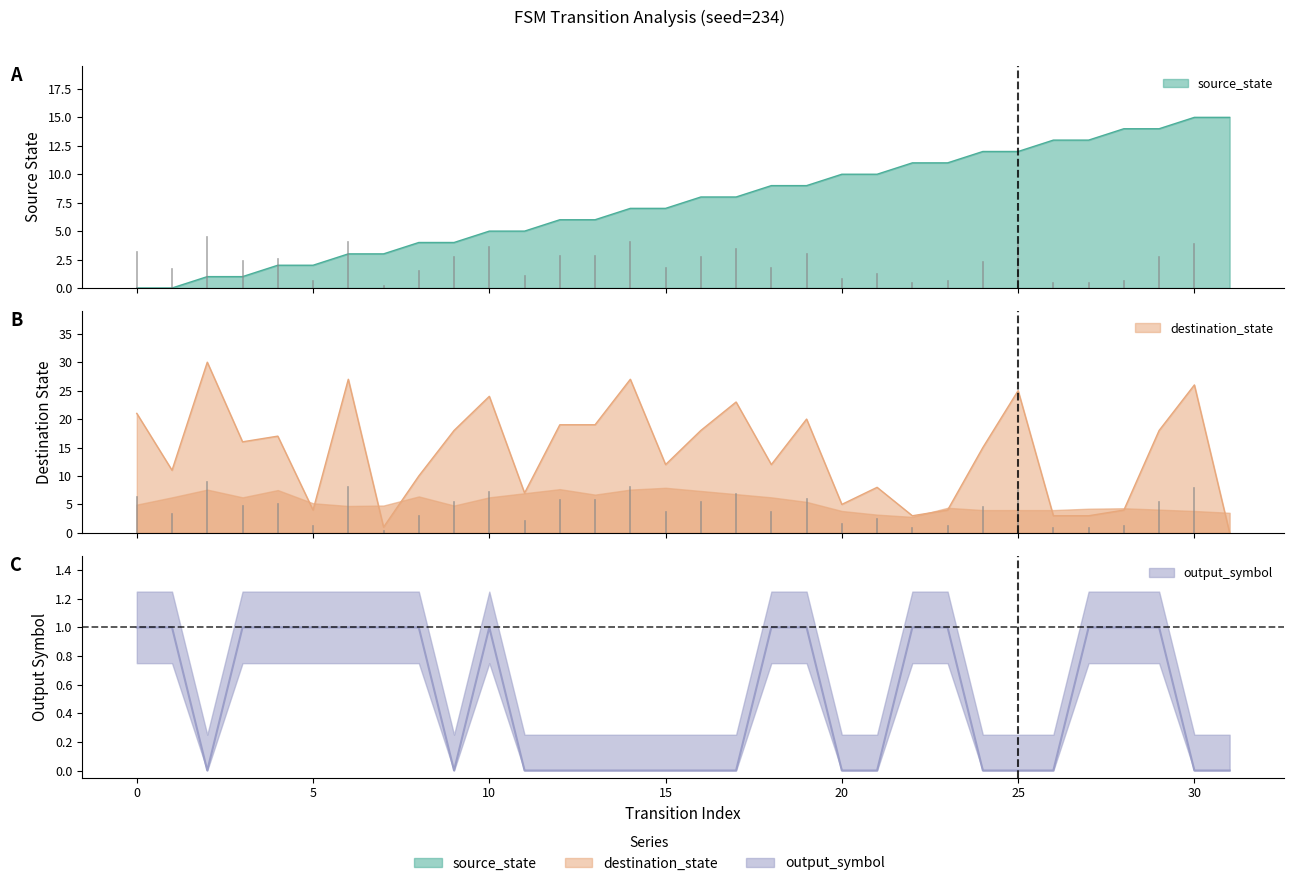

What are all the series names shown in the legend?

source_state, destination_state, output_symbol